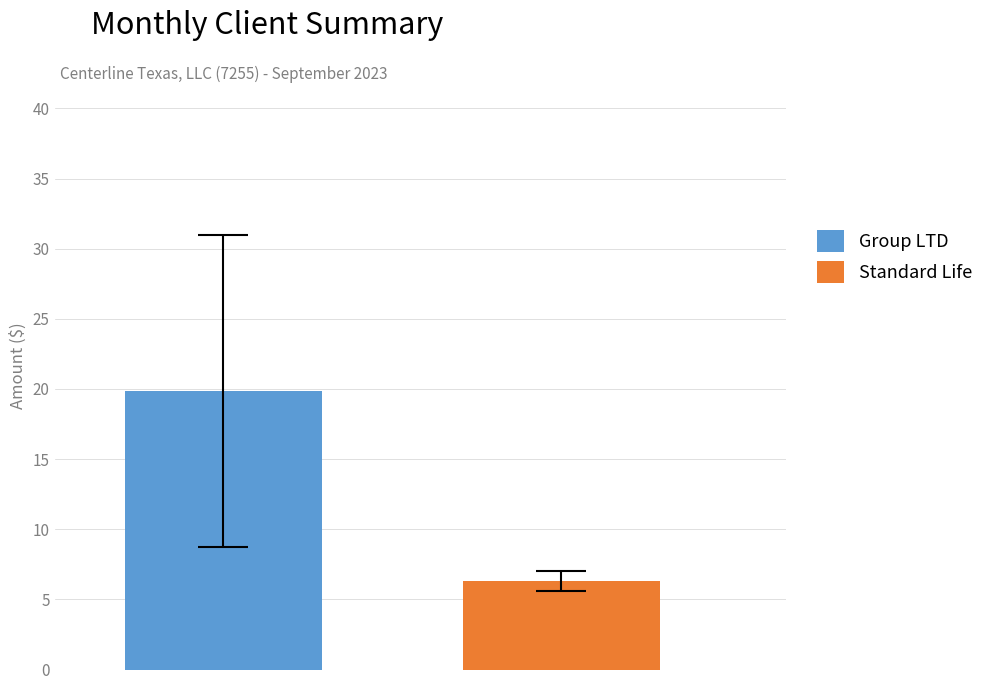

What is the average value?

13.1